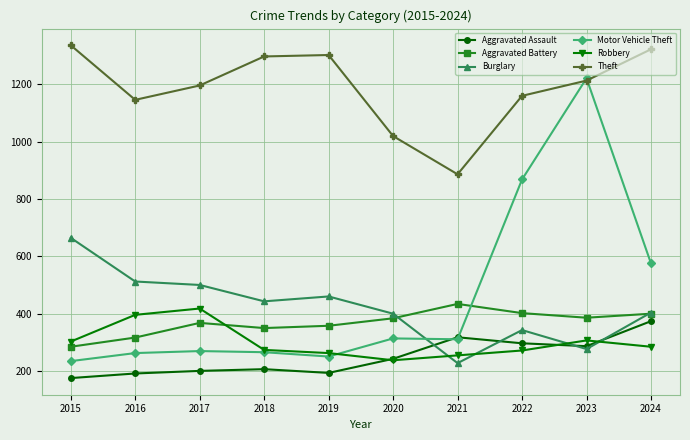

True or false: Aggravated Assault has more than 0 points higher than both neighbors.

True